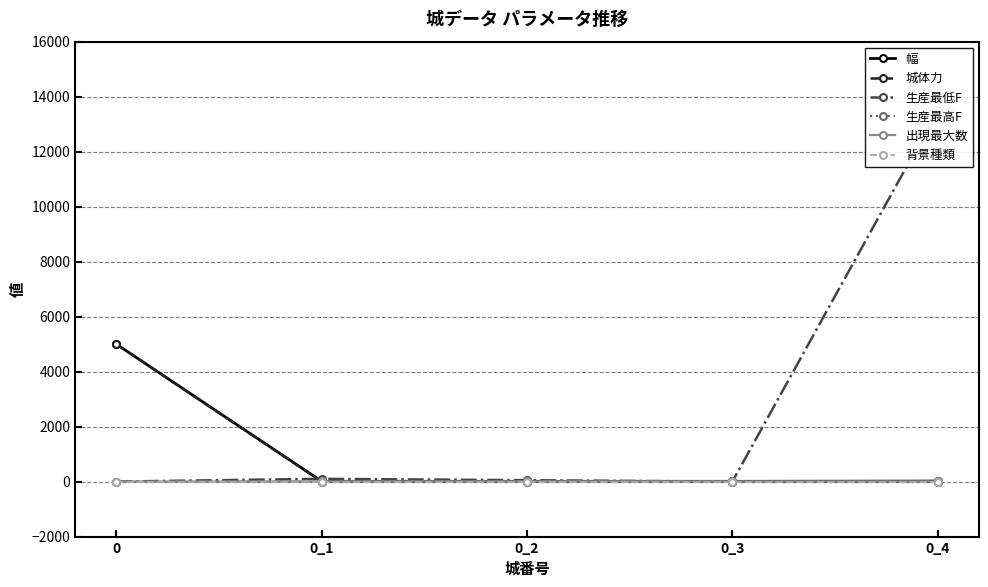

What is the sum of the 生産最低F values at 0_2 and 0_4?

13550